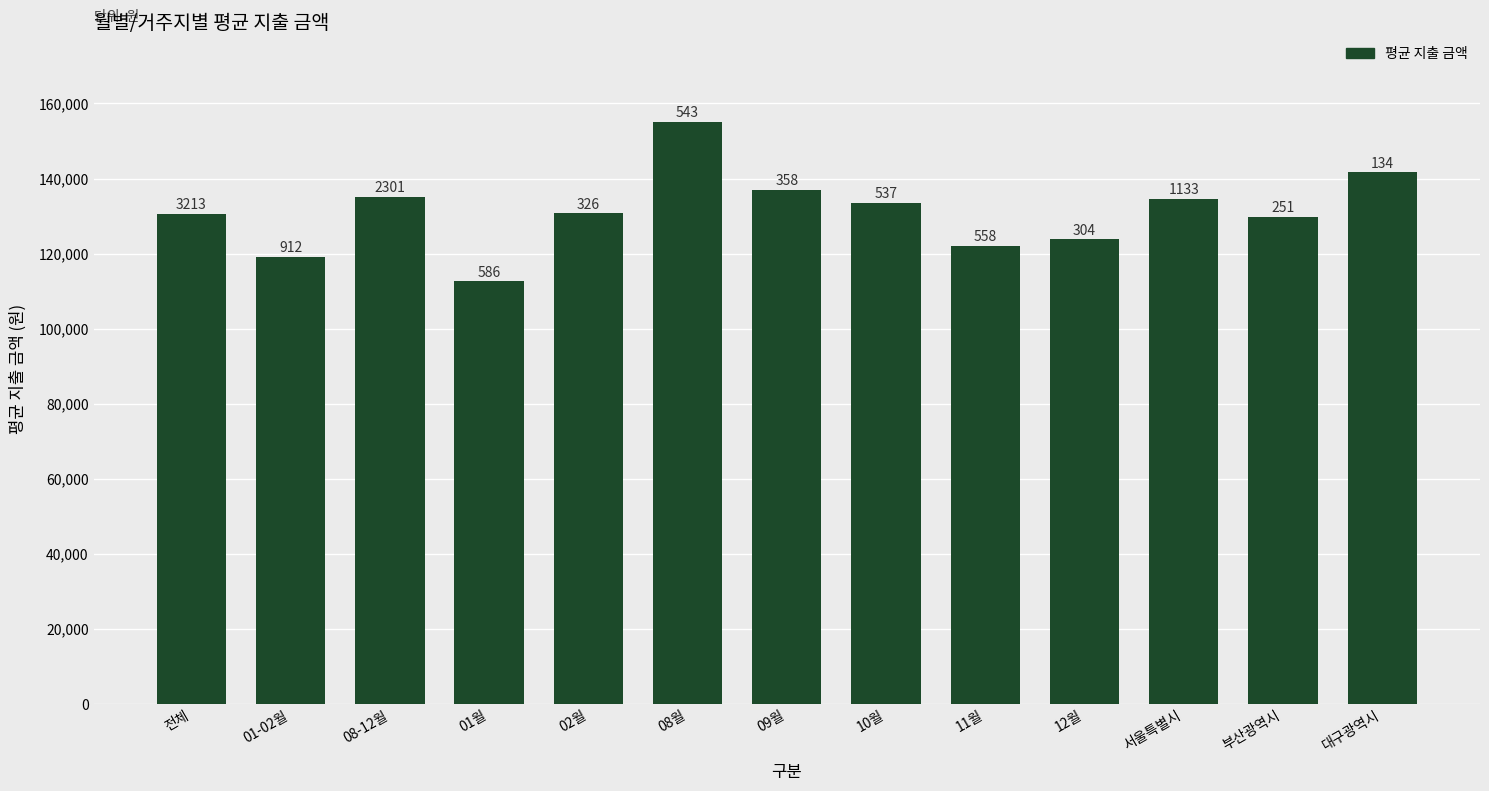

What is the value of the 6th bar from the left?

155146.1